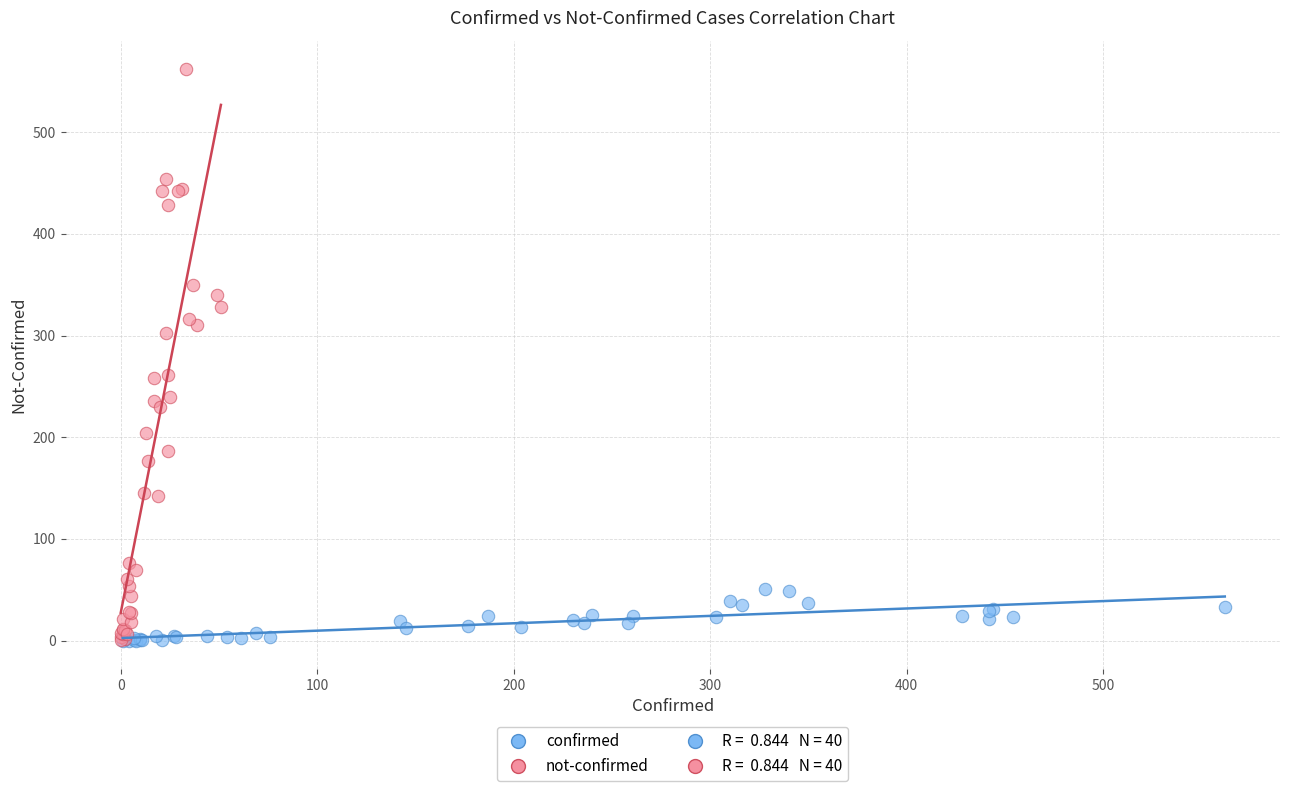

Which series has the largest Y range (max minus min)?

not-confirmed